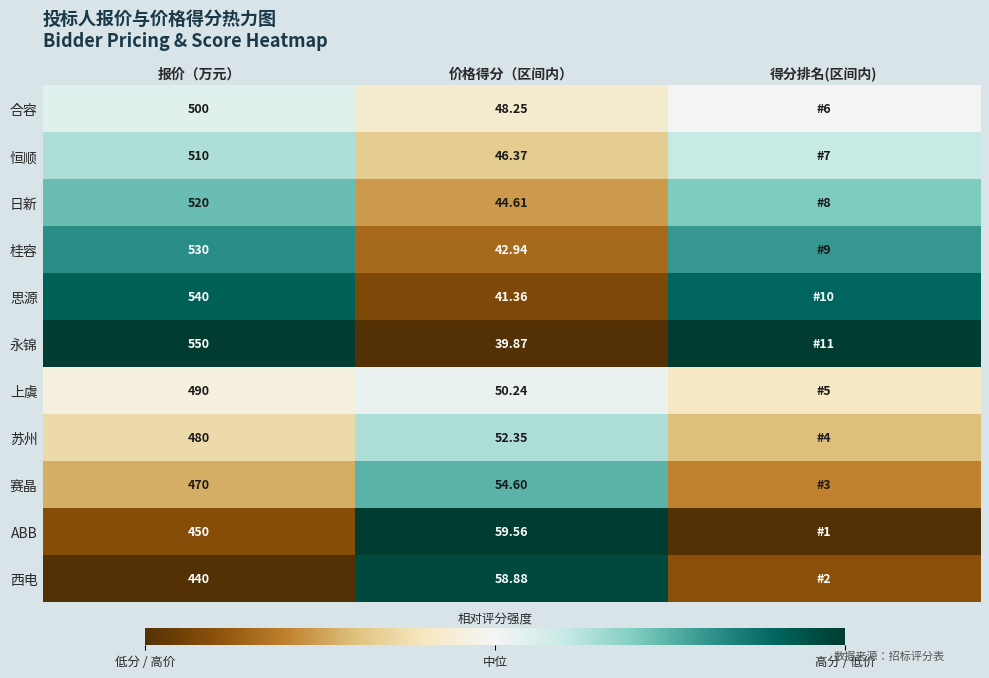

Which series changed the most between 报价（万元） and 价格得分（区间内）?

永锦